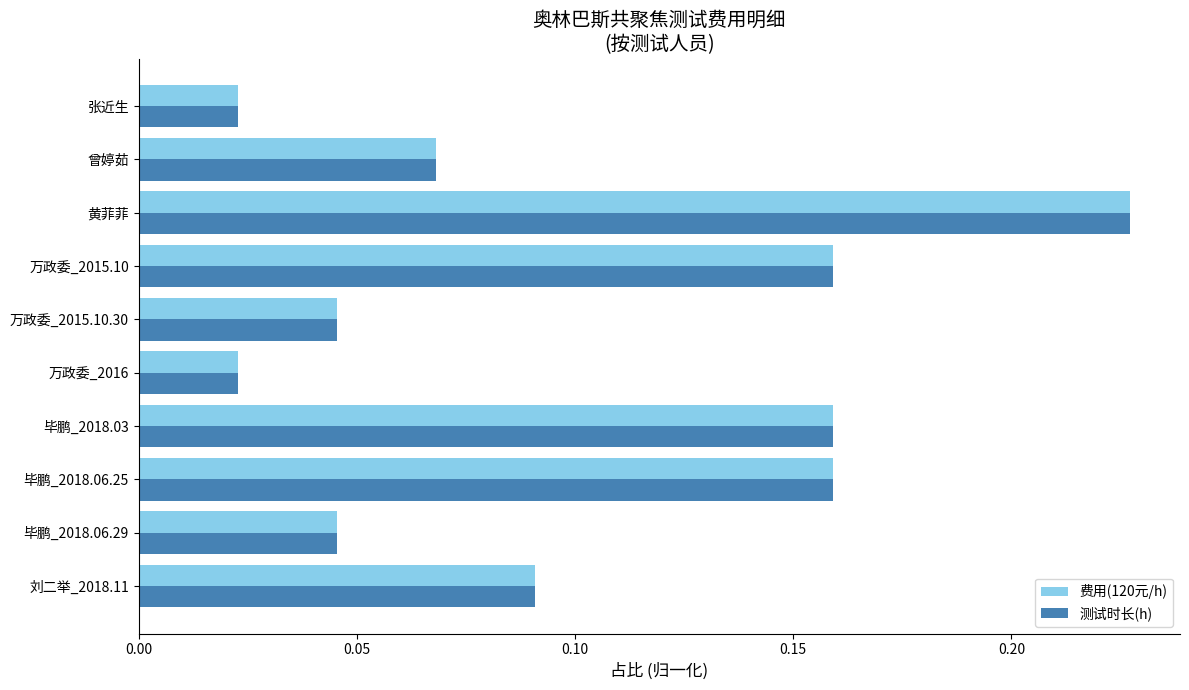

At how many categories does at least one series exceed 0?

10